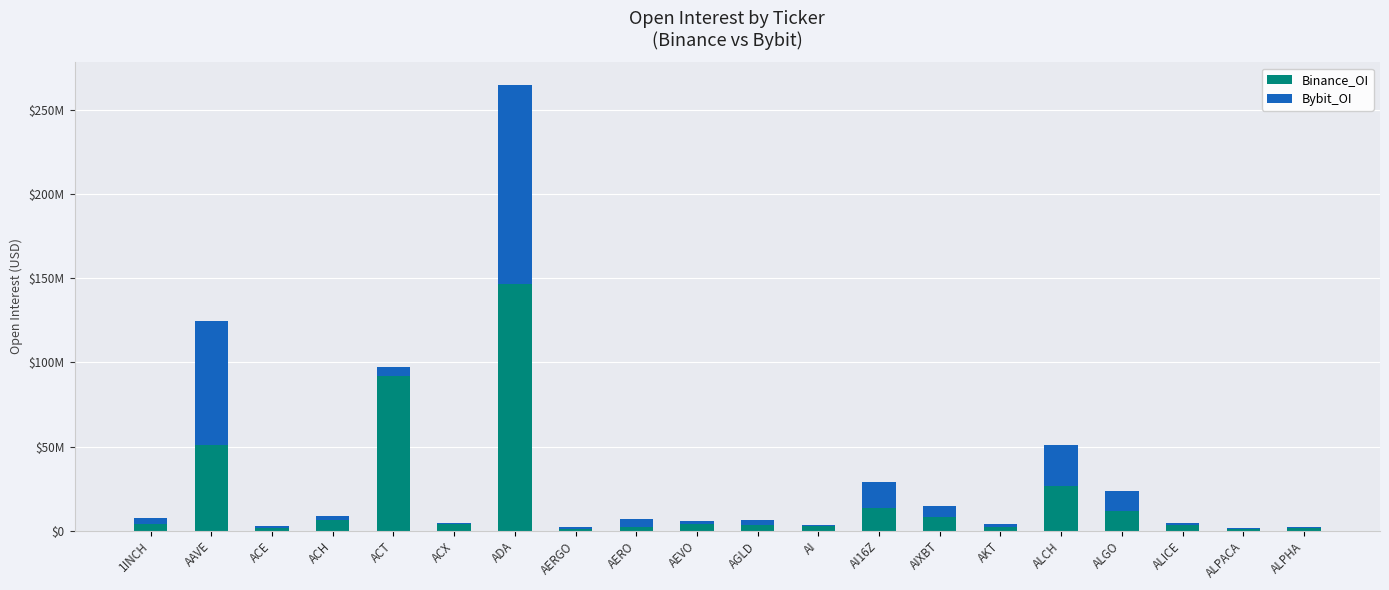

Are the bars horizontal?

No